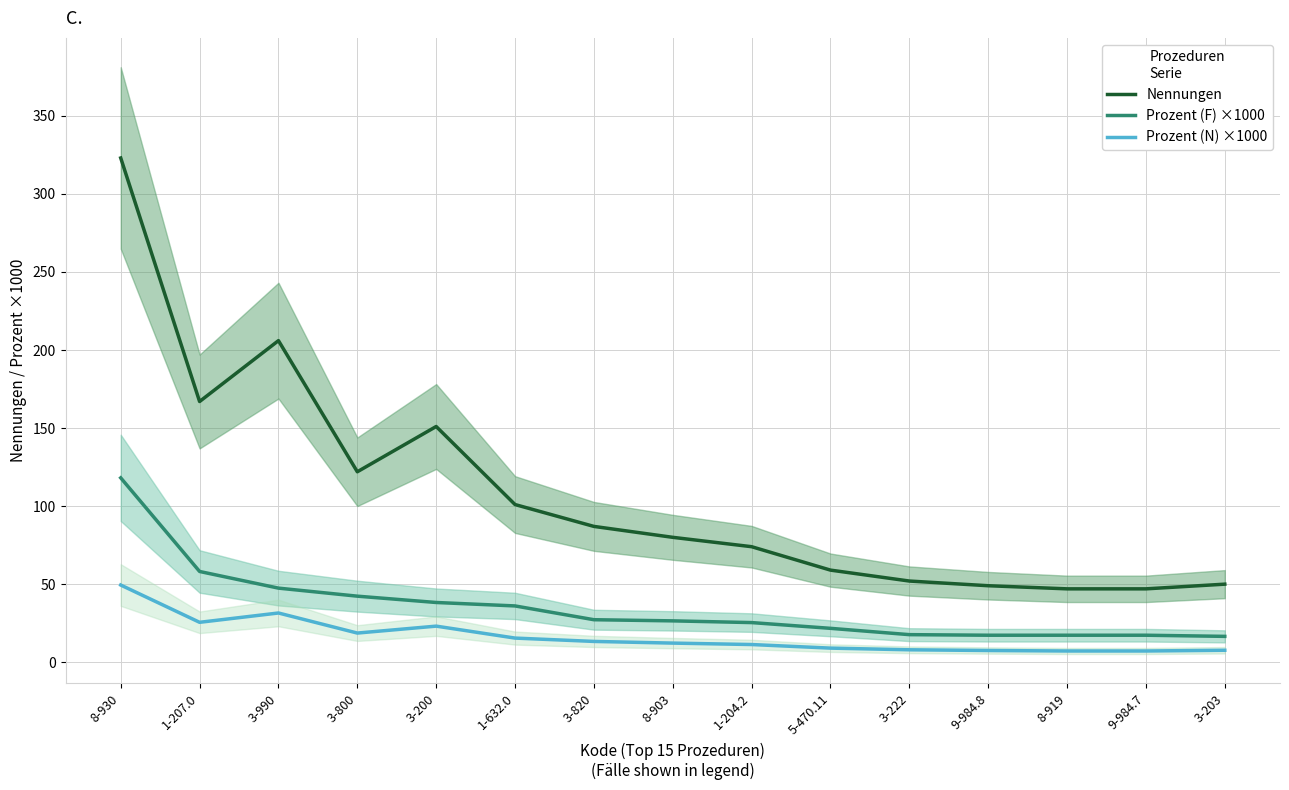

Reading left to right, transcribe all the data shown in this chart.

Nennungen: 323.0	167.0	206.0	122.0	151.0	101.0	87.0	80.0	74.0	59.0	52.0	49.0	47.0	47.0	50.0
Prozent (F) ×1000: 118.1	58.1	47.5	42.3	38.3	36.1	27.2	26.5	25.4	21.7	17.7	17.3	17.3	17.3	16.6
Prozent (N) ×1000: 49.4	25.6	31.5	18.7	23.1	15.5	13.3	12.2	11.3	9.0	8.0	7.5	7.2	7.2	7.7